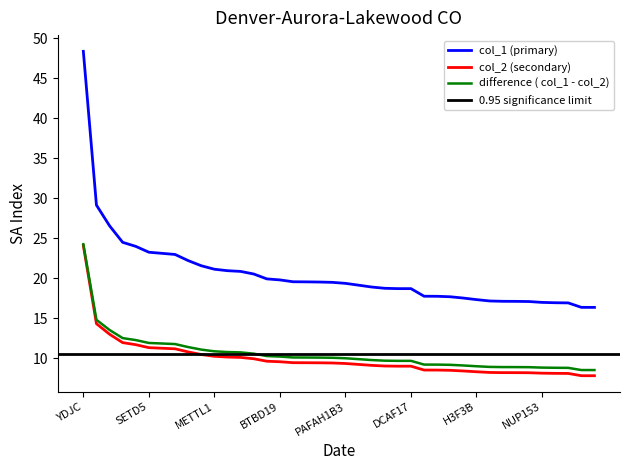

What is the value of the col_2 point at the 11th from the left?

10.3